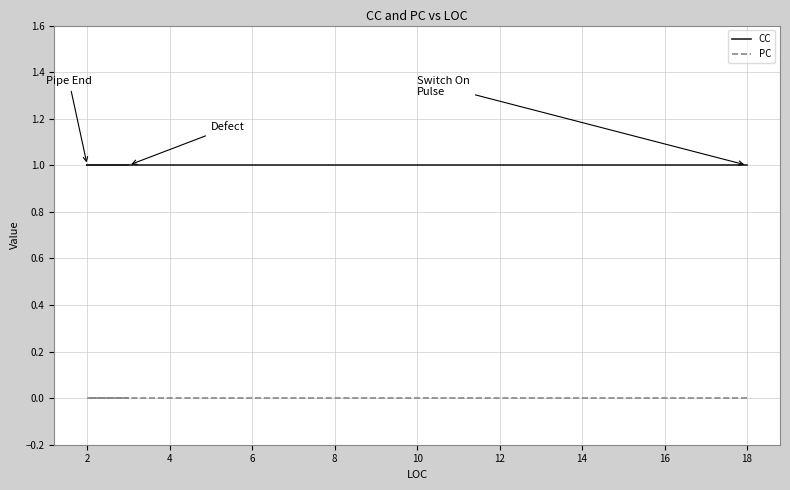

What is the average value of the CC series?

1